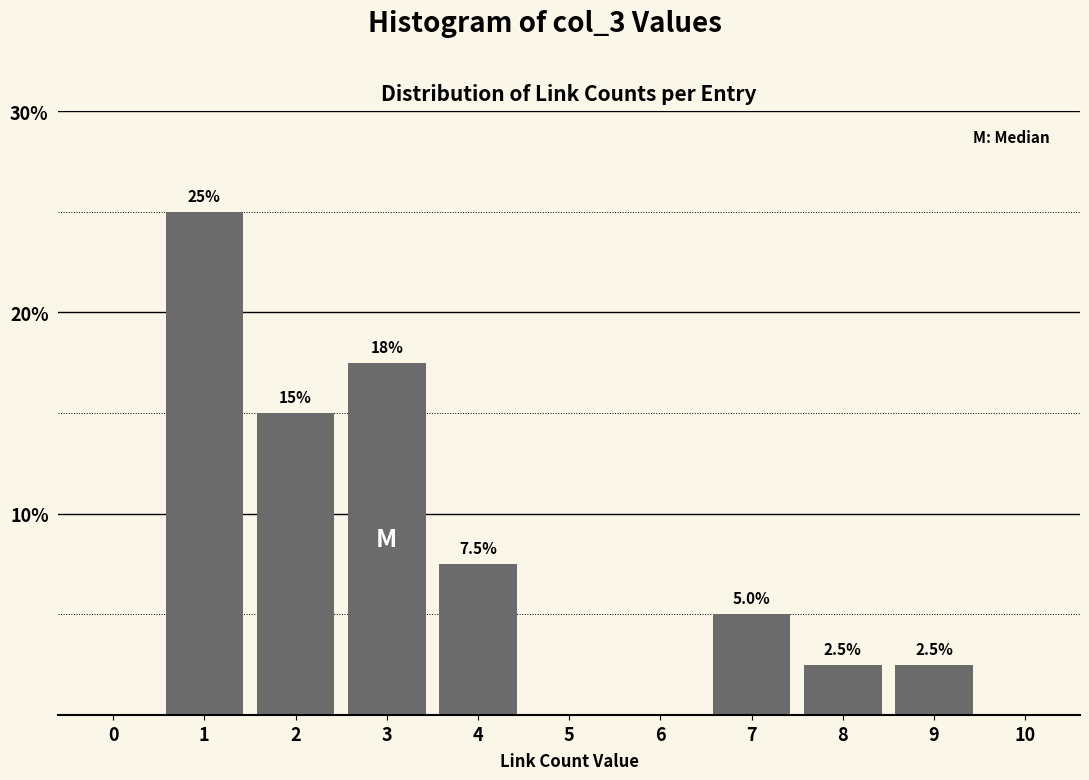

Reading left to right, extract all data points from this chart.

0=0.0	1=25.0	2=15.0	3=17.5	4=7.5	5=0.0	6=0.0	7=5.0	8=2.5	9=2.5	10=0.0